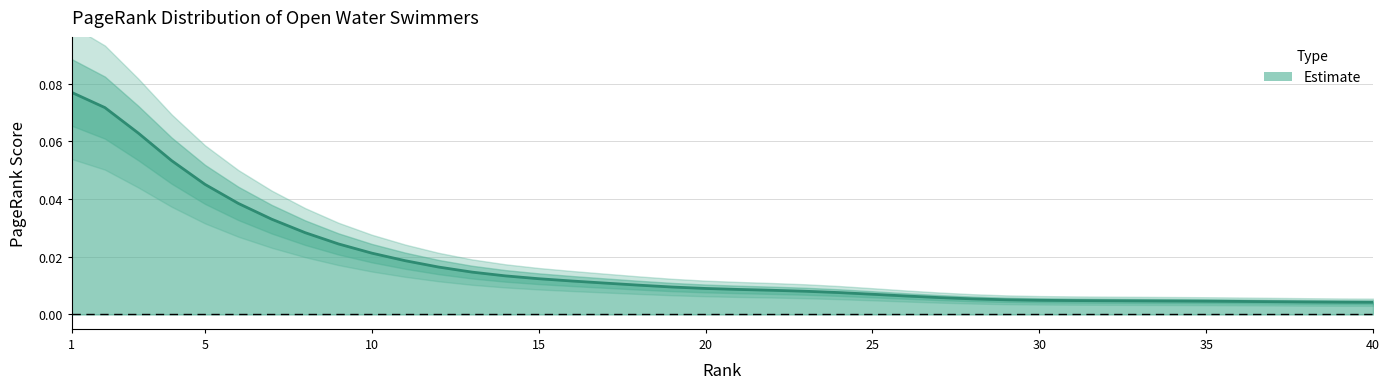

Reading left to right, extract all data points from this chart.

1=0.1	2=0.1	3=0.1	4=0.1	5=0.0	6=0.0	7=0.0	8=0.0	9=0.0	10=0.0	11=0.0	12=0.0	13=0.0	14=0.0	15=0.0	16=0.0	17=0.0	18=0.0	19=0.0	20=0.0	21=0.0	22=0.0	23=0.0	24=0.0	25=0.0	26=0.0	27=0.0	28=0.0	29=0.0	30=0.0	31=0.0	32=0.0	33=0.0	34=0.0	35=0.0	36=0.0	37=0.0	38=0.0	39=0.0	40=0.0